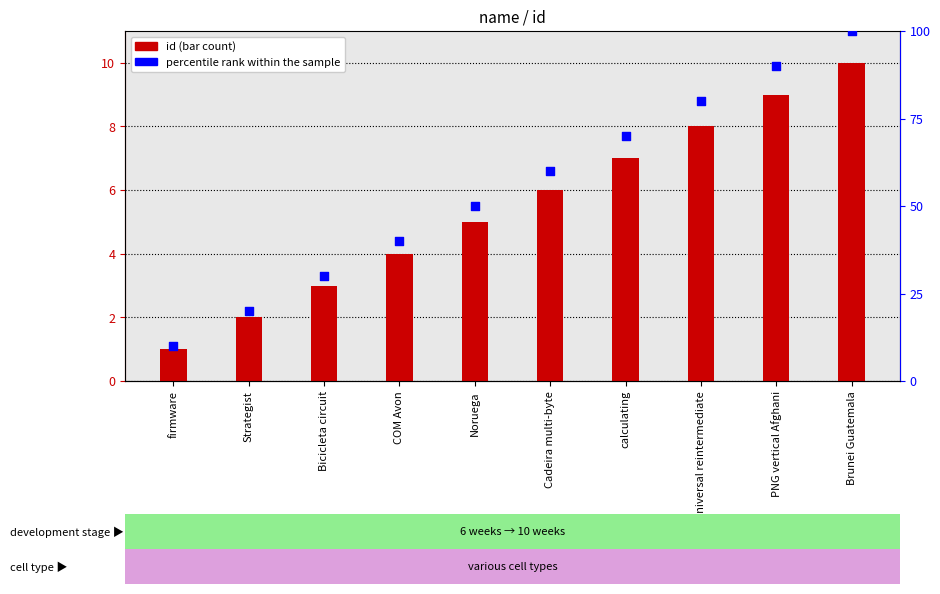

At how many categories does at least one series exceed 96?

1